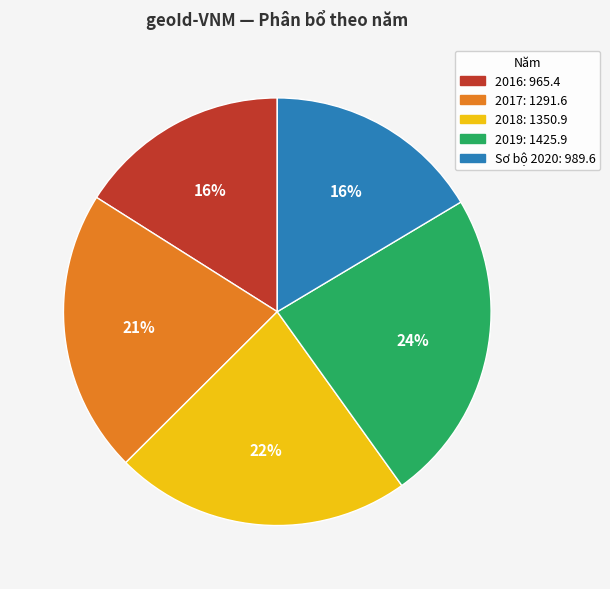

Between 2017 and Sơ bộ 2020, which is larger?

2017